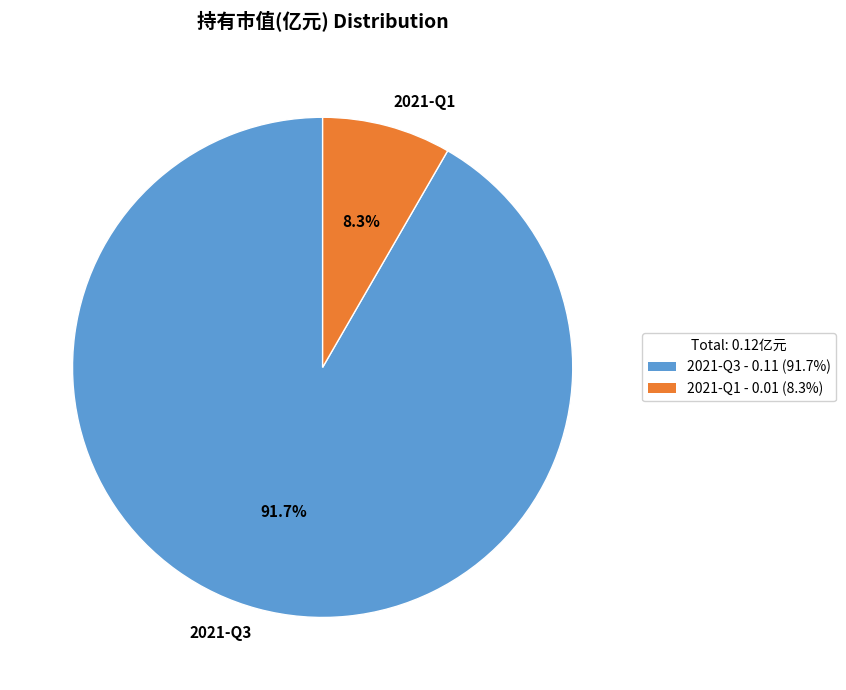

Is 2021-Q3 the majority of the pie?

Yes